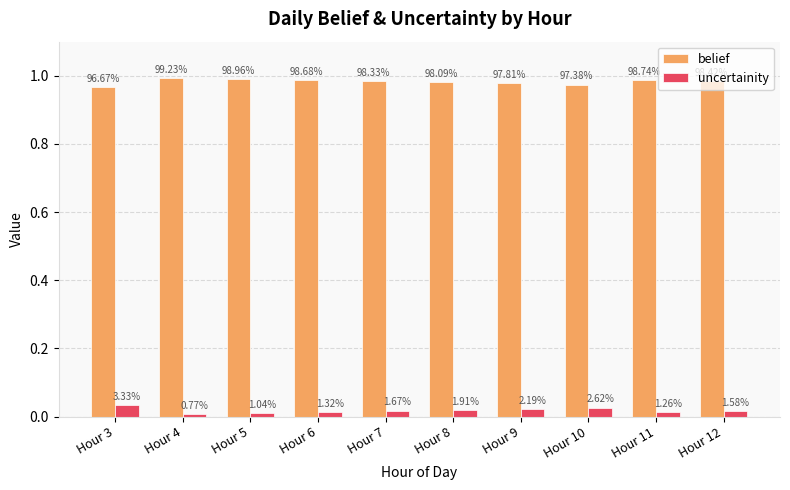

What are all the series names shown in the legend?

belief, uncertainity